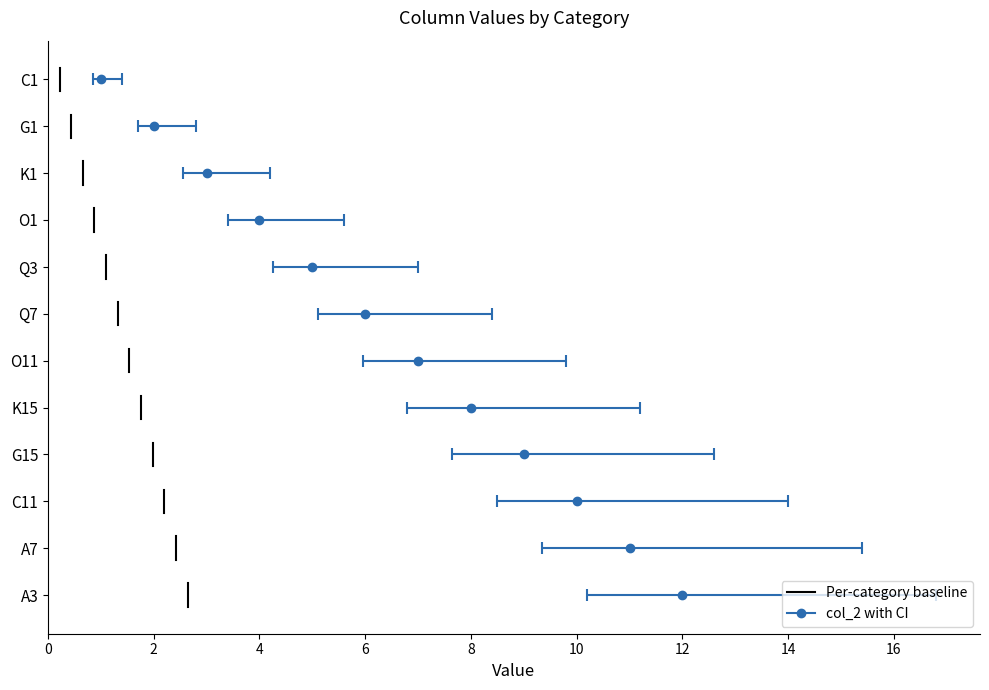

What is the change in value from C1 to G15?

+8